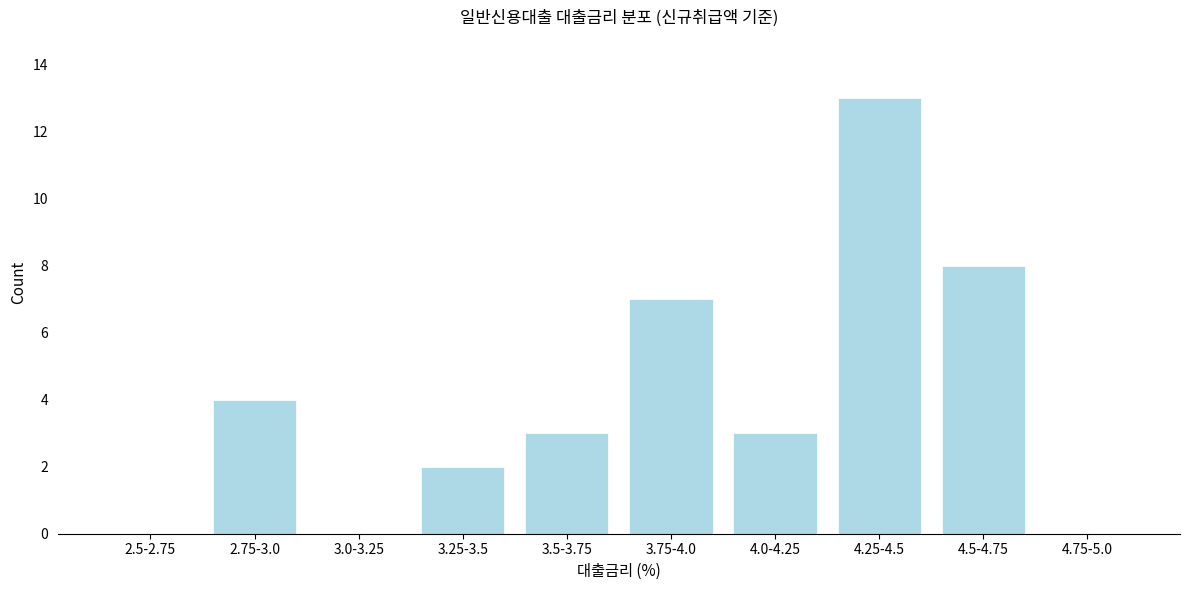

Reading left to right, extract all data points from this chart.

2.5-2.75=0	2.75-3.0=4	3.0-3.25=0	3.25-3.5=2	3.5-3.75=3	3.75-4.0=7	4.0-4.25=3	4.25-4.5=13	4.5-4.75=8	4.75-5.0=0